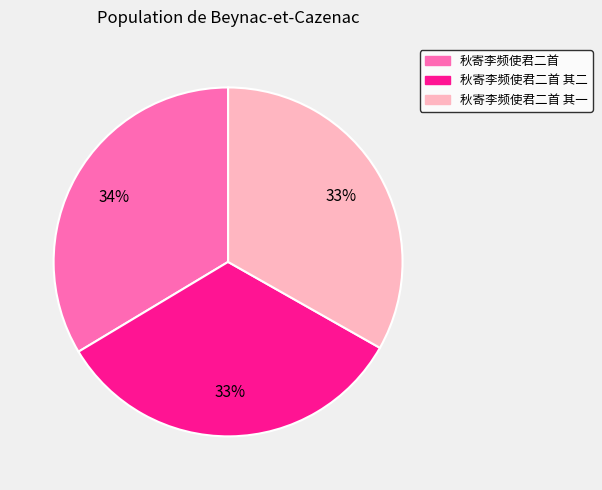

Is there a majority slice in this chart?

No